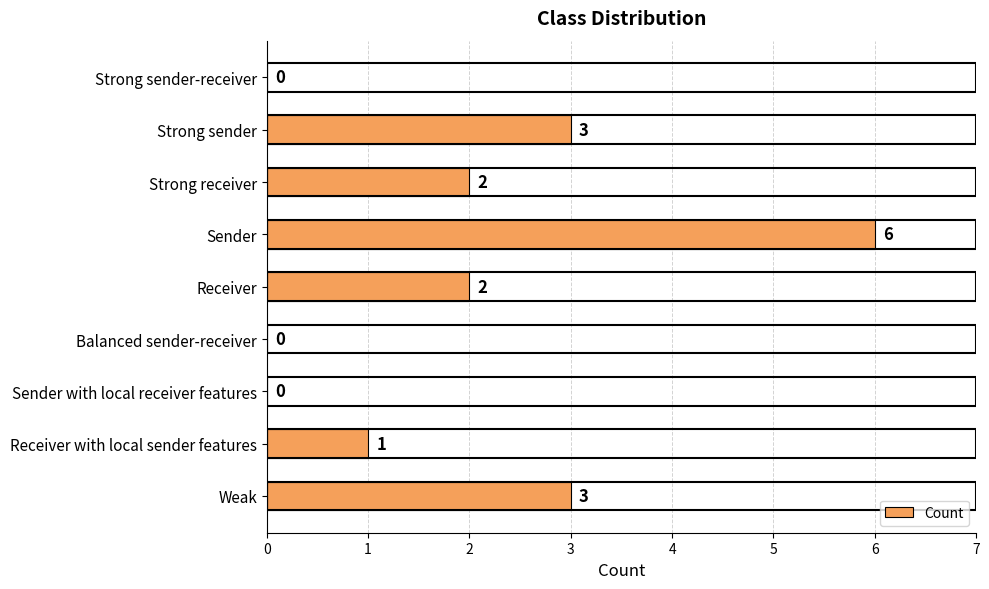

Count the values in the range 0 to 3.

8